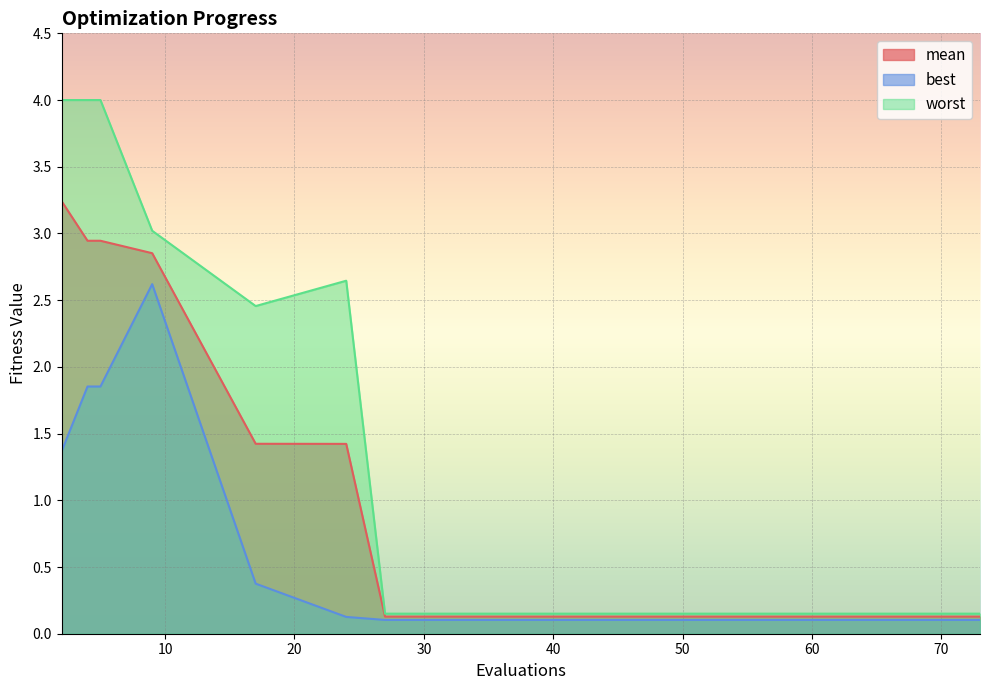

True or false: mean and best intersect in this chart.

False